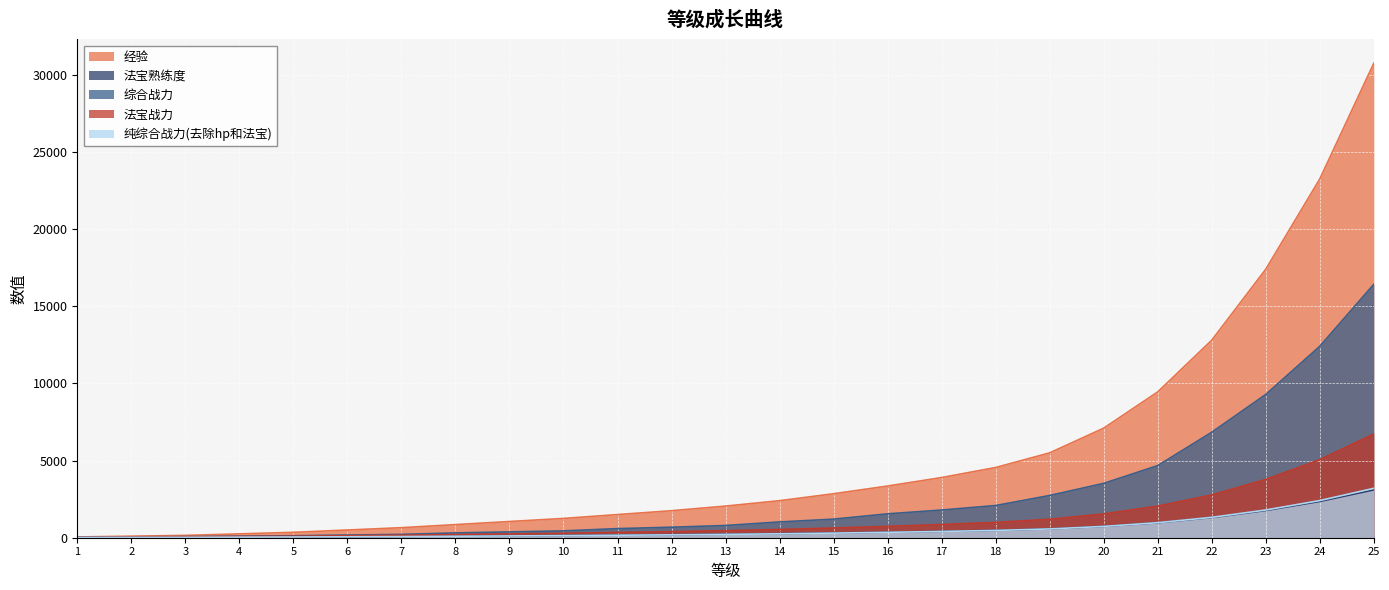

Is the value of 经验 at 8 greater than the value of 纯综合战力(去除hp和法宝) at 23?

No